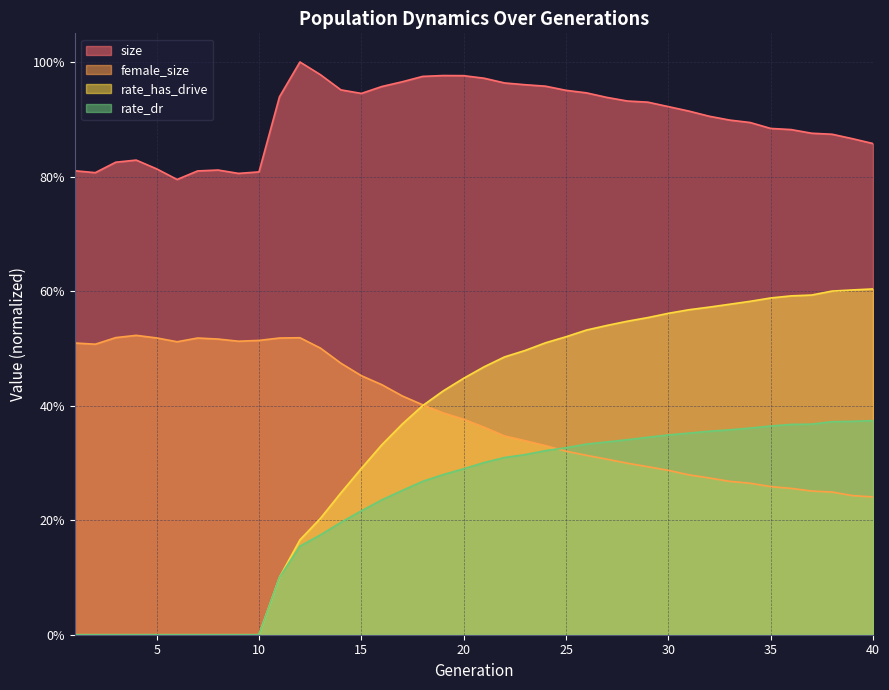

What is the difference between the maximum and minimum values in the female_size series?

0.3